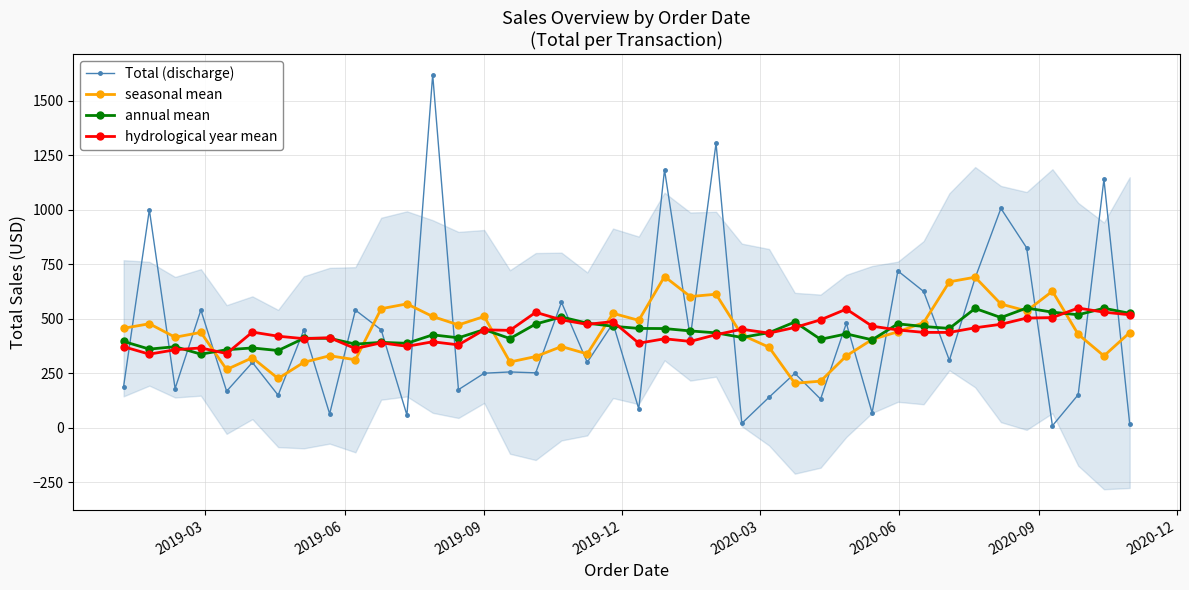

What is the maximum value shown in the chart?

1619.2